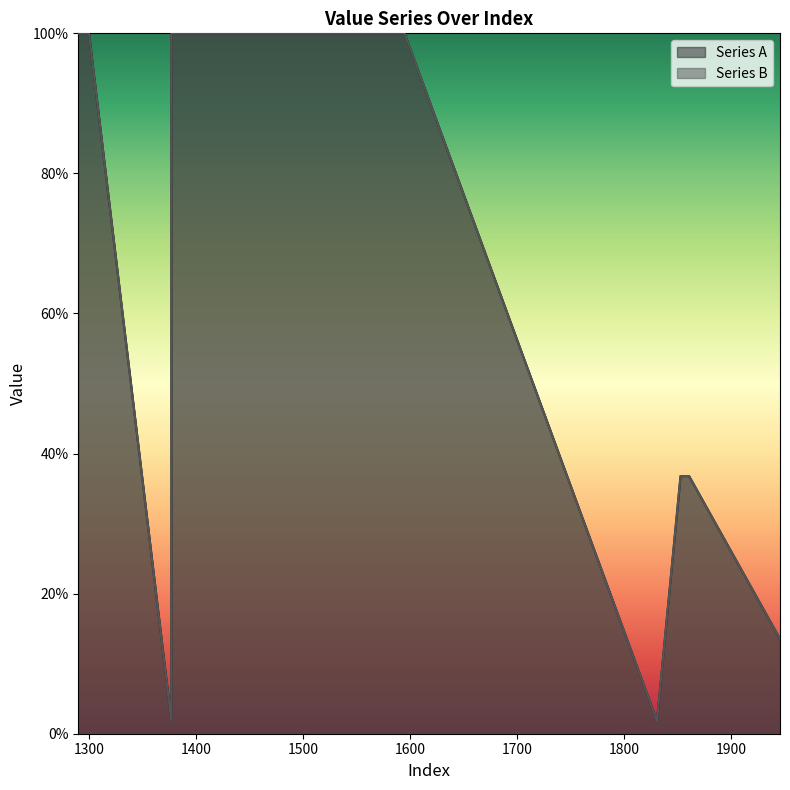

At which category does Series B reach its first local valley?

1377